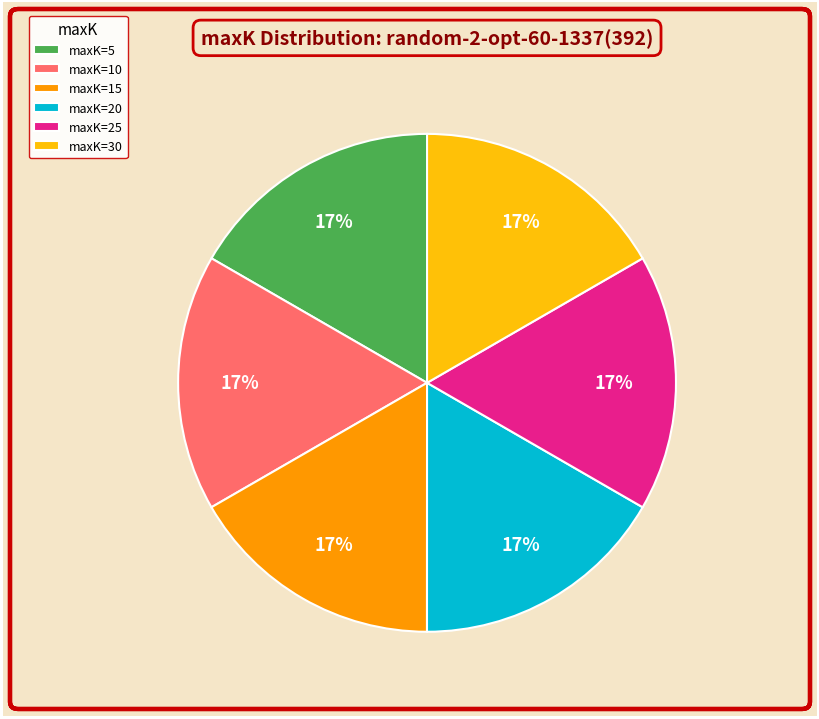

To the nearest percent, what portion does maxK=30 represent?

17%